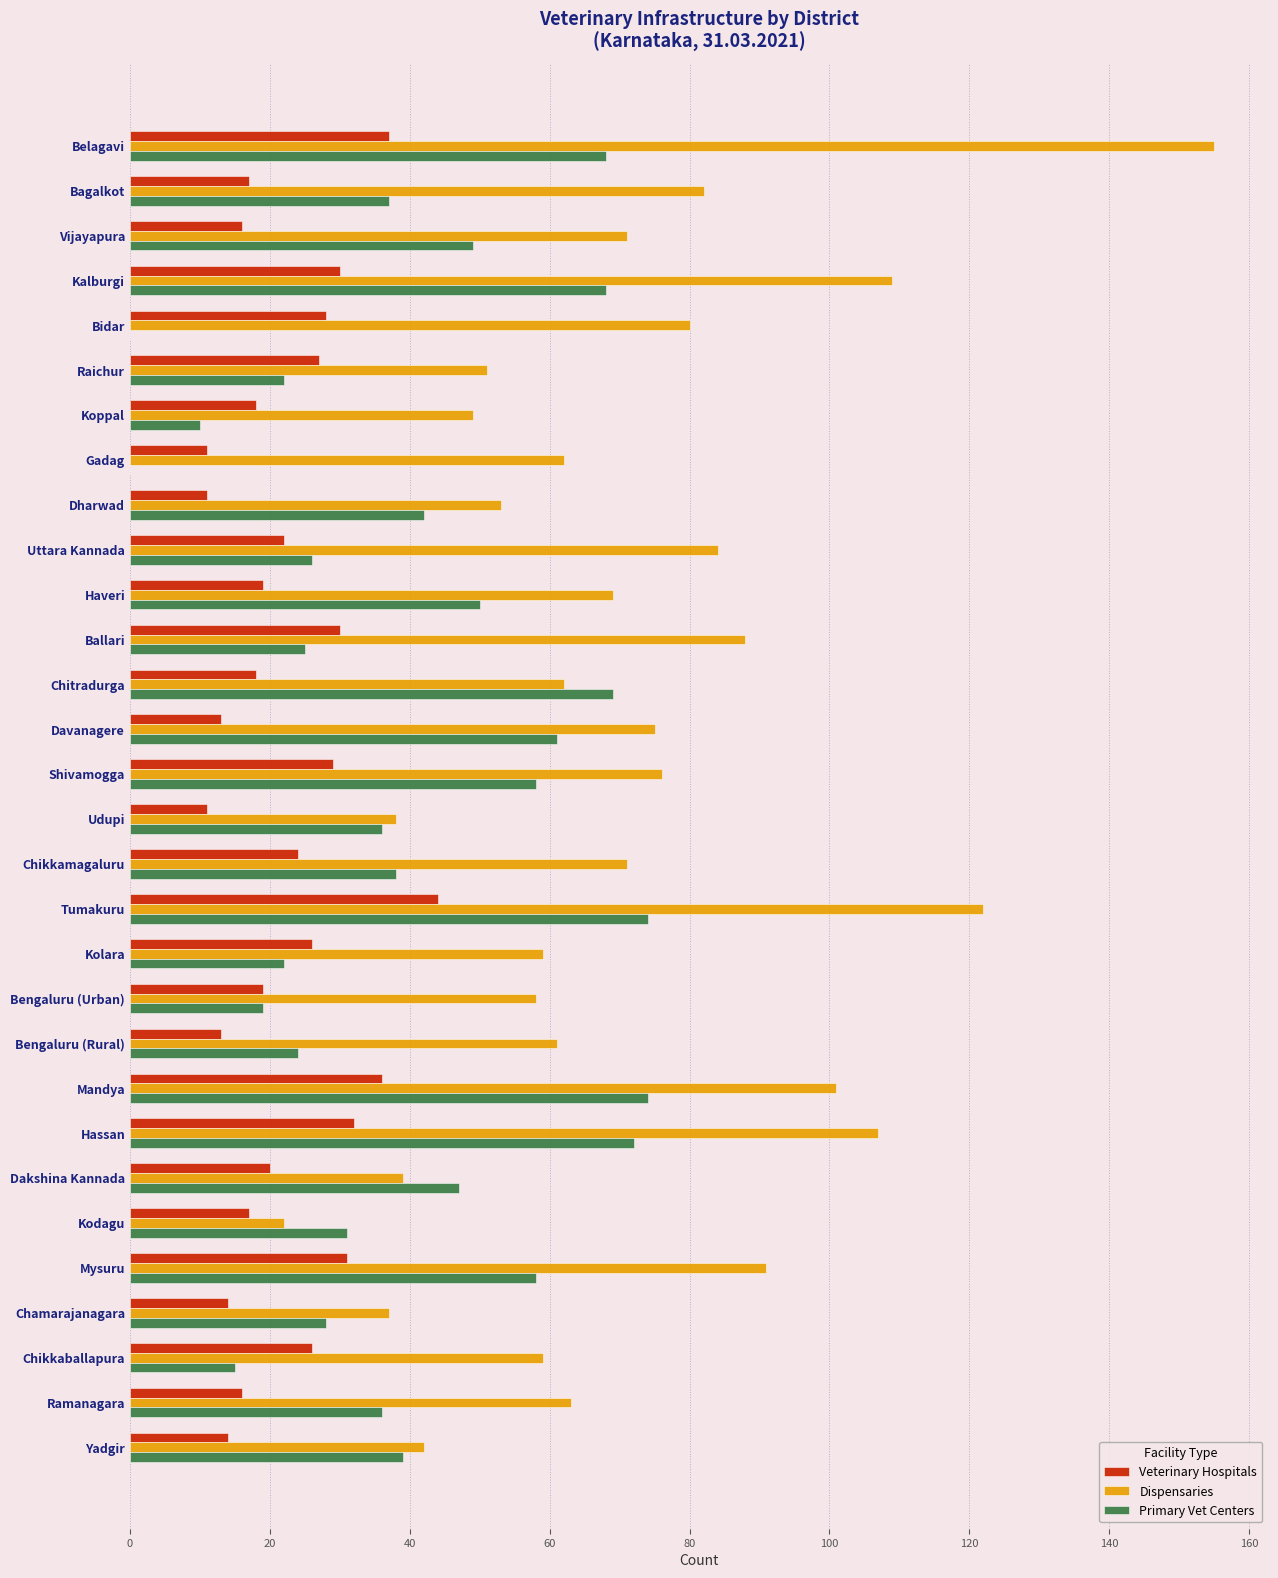

What are all the series names shown in the legend?

Veterinary Hospitals, Dispensaries, Primary Vet Centers